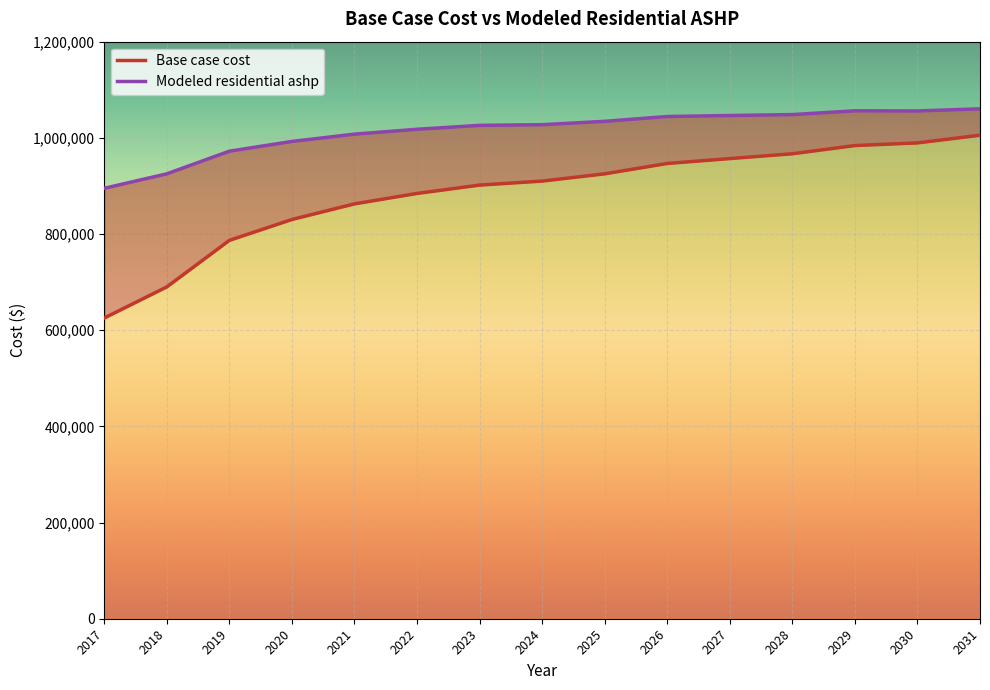

How many data points in Base case cost are less than 910082?

7